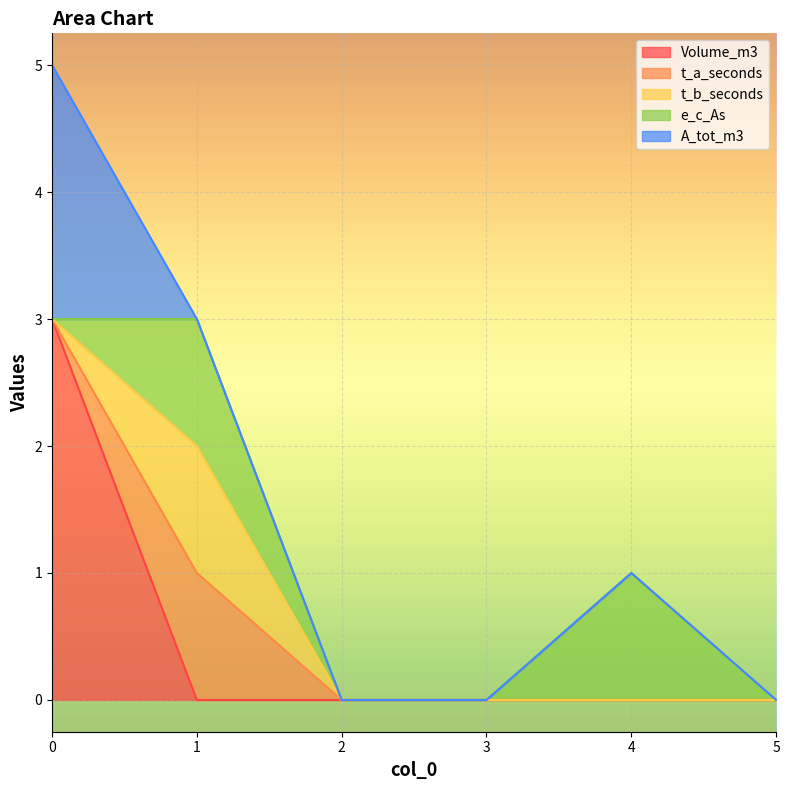

Count the number of categories in the chart.

6